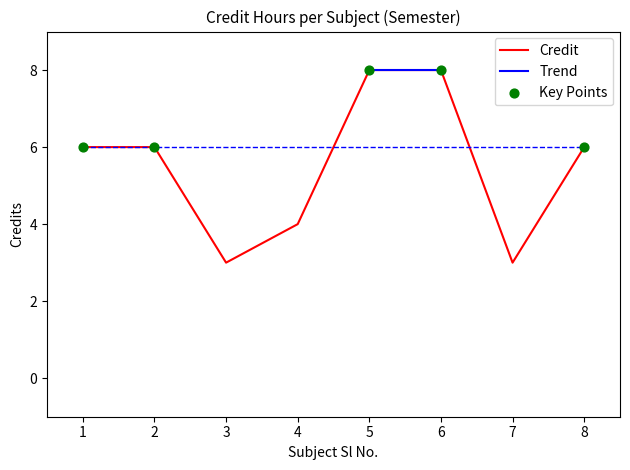

Between 4 and 7, which is larger?

4